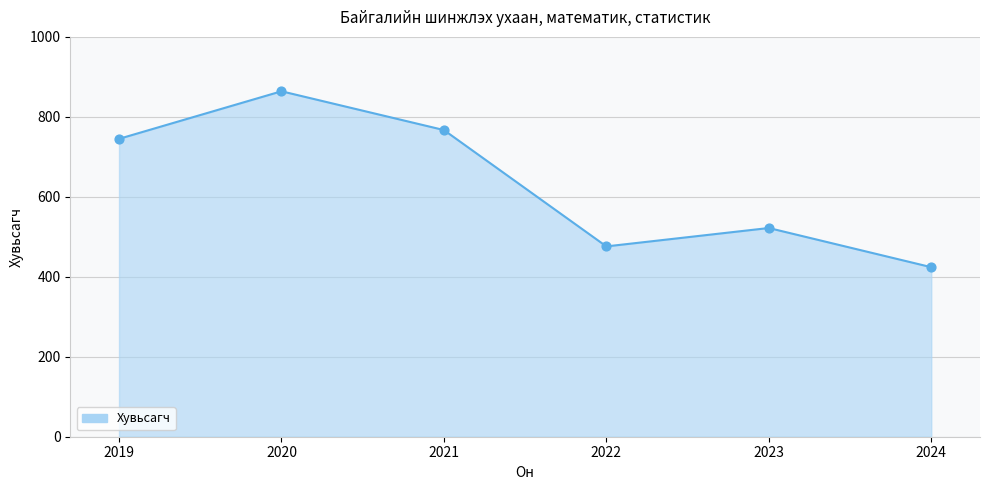

Approximately how many times larger is the value at 2024 compared to 2021?

0.6